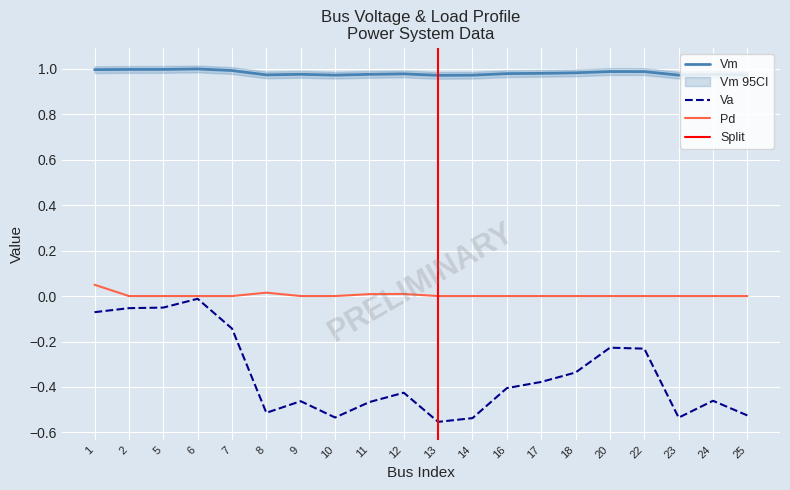

True or false: Va and Vm cross at least once.

False